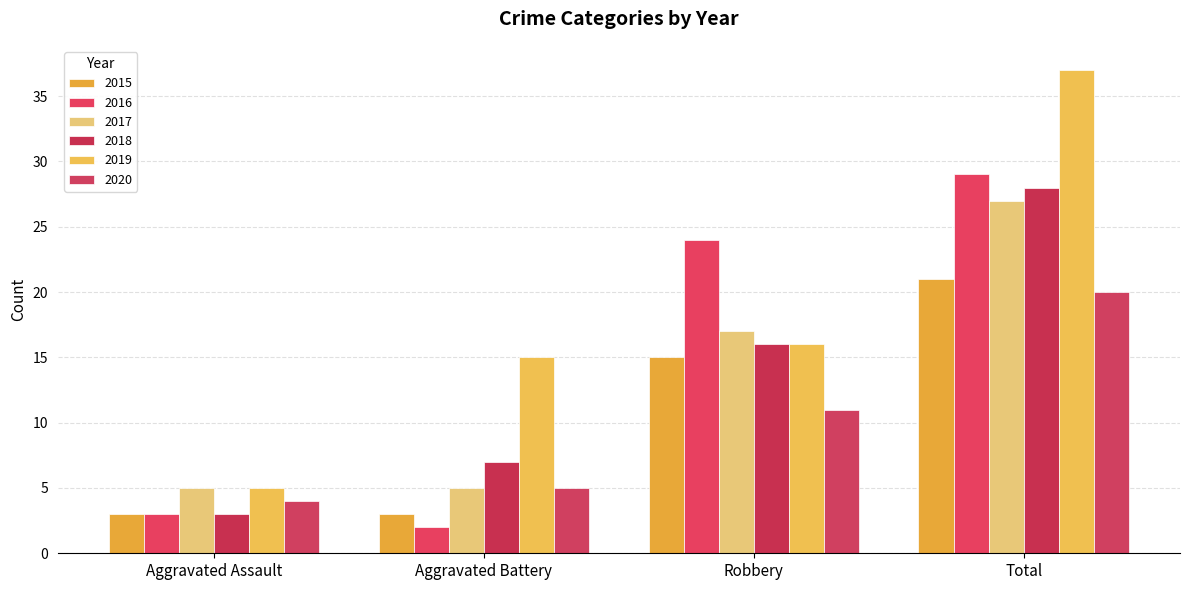

How many groups of bars are there?

4